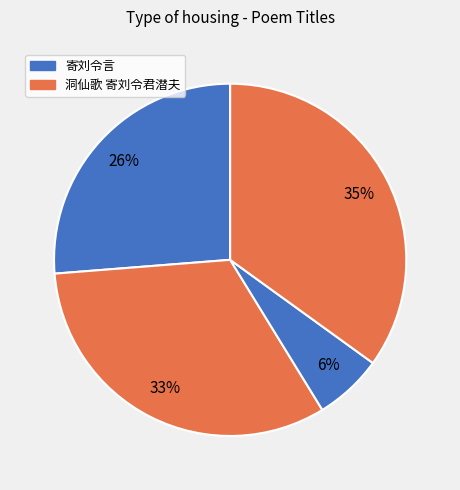

How many segments does this pie chart have?

4